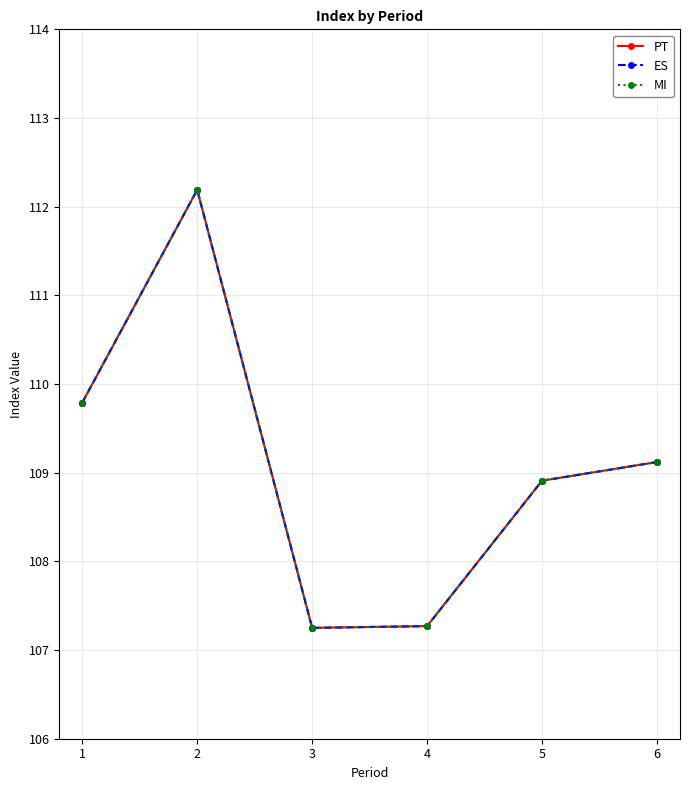

What is the difference between the MI values at 1 and 3?

2.5